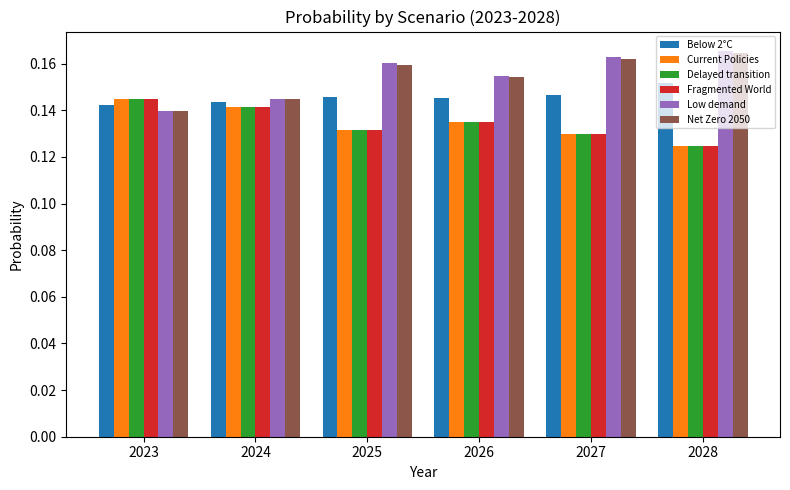

Which category has the highest value in the Low demand series?

2028